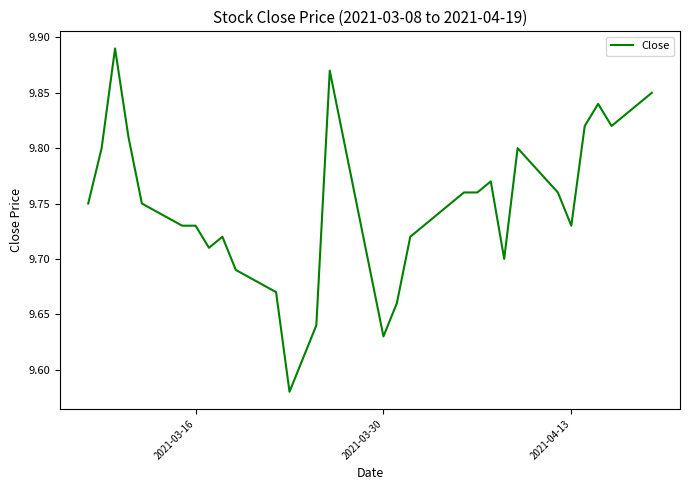

What is the difference between the maximum and minimum values?

0.3